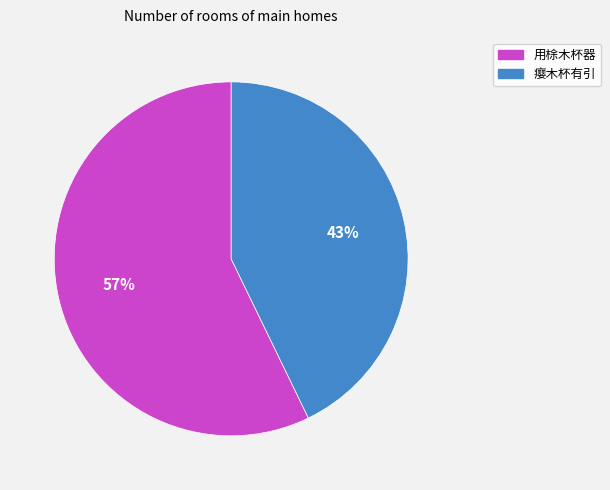

Between 用梌木杯器 and 瘿木杯有引, which is larger?

用梌木杯器